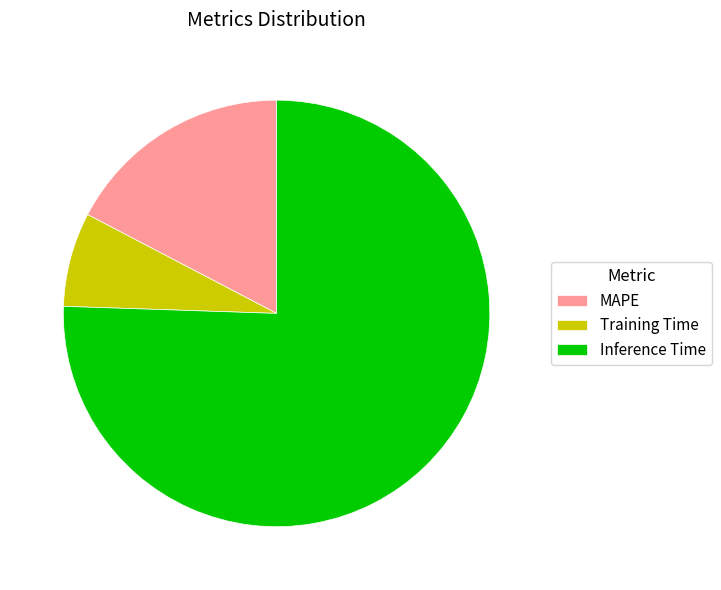

The MAPE slice represents 17% of the pie. True or false?

True